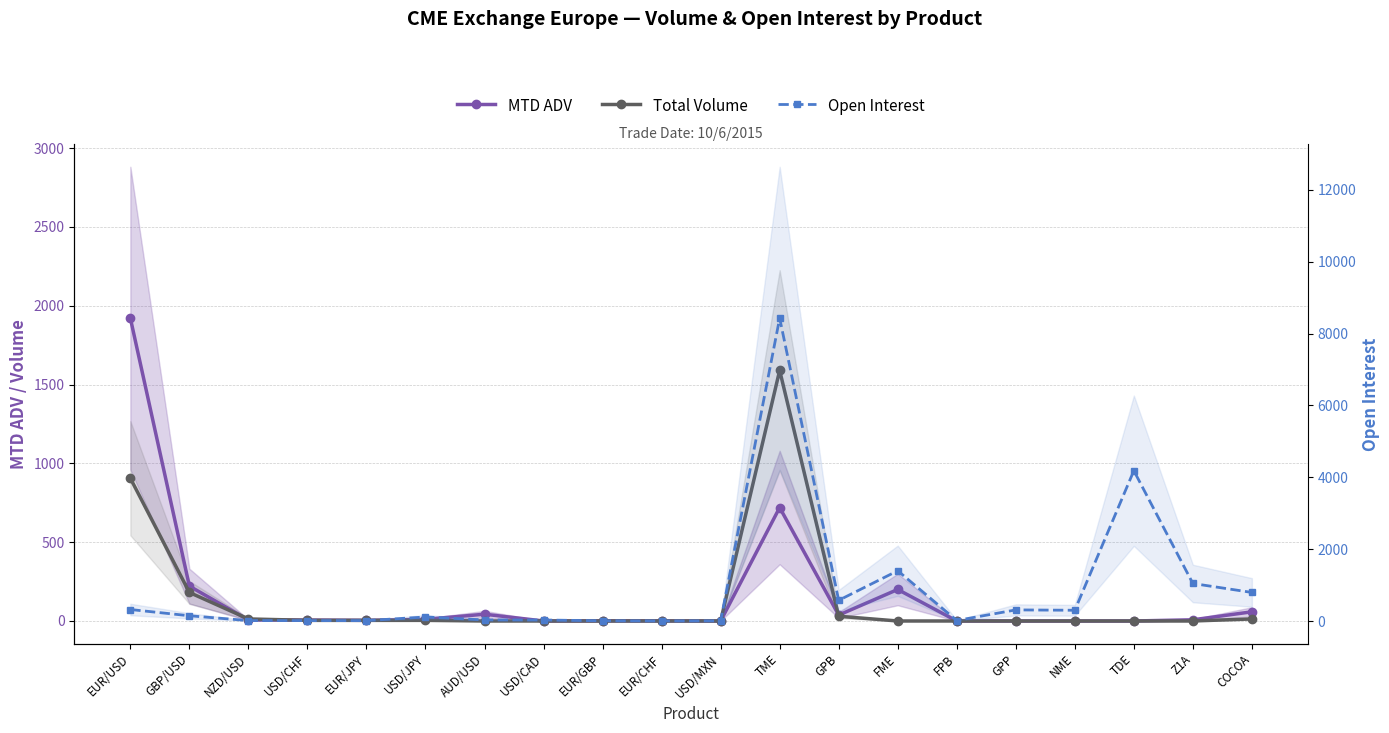

At which category is the sum across all series the highest?

TME